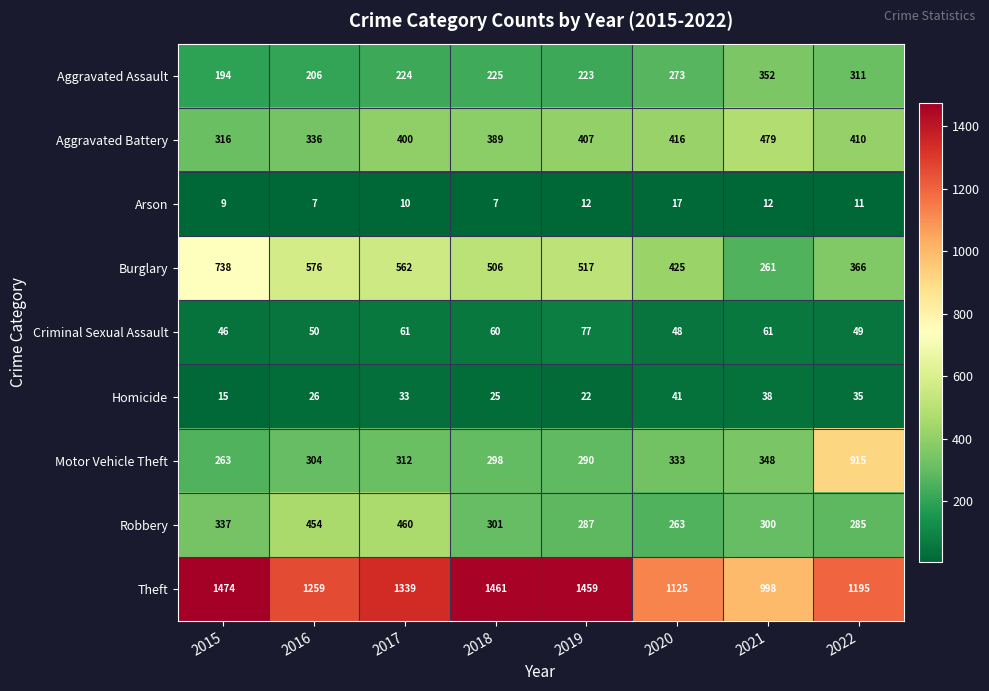

Read the Motor Vehicle Theft value at 2019, to the nearest 100.

300